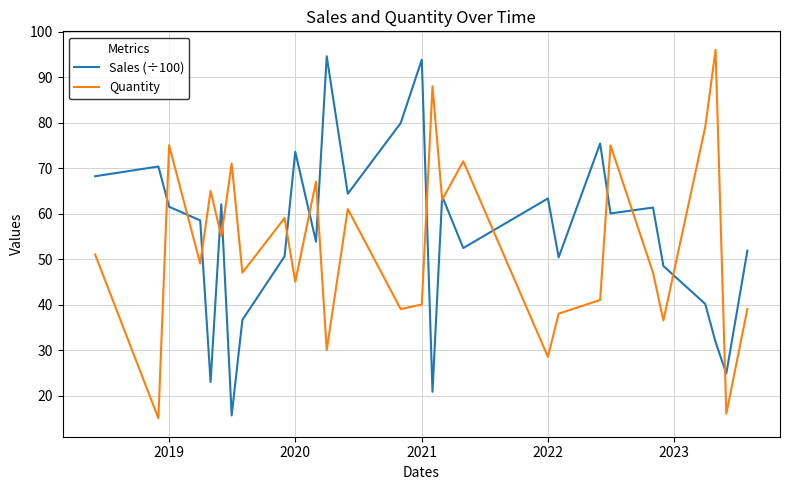

What is the lowest value of the Sales (÷100) series?

15.6